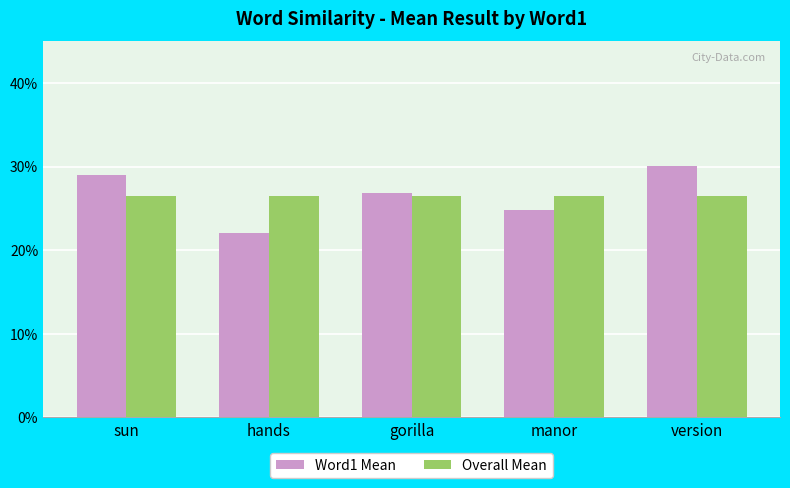

What is the label of the 2nd bar from the left?

hands